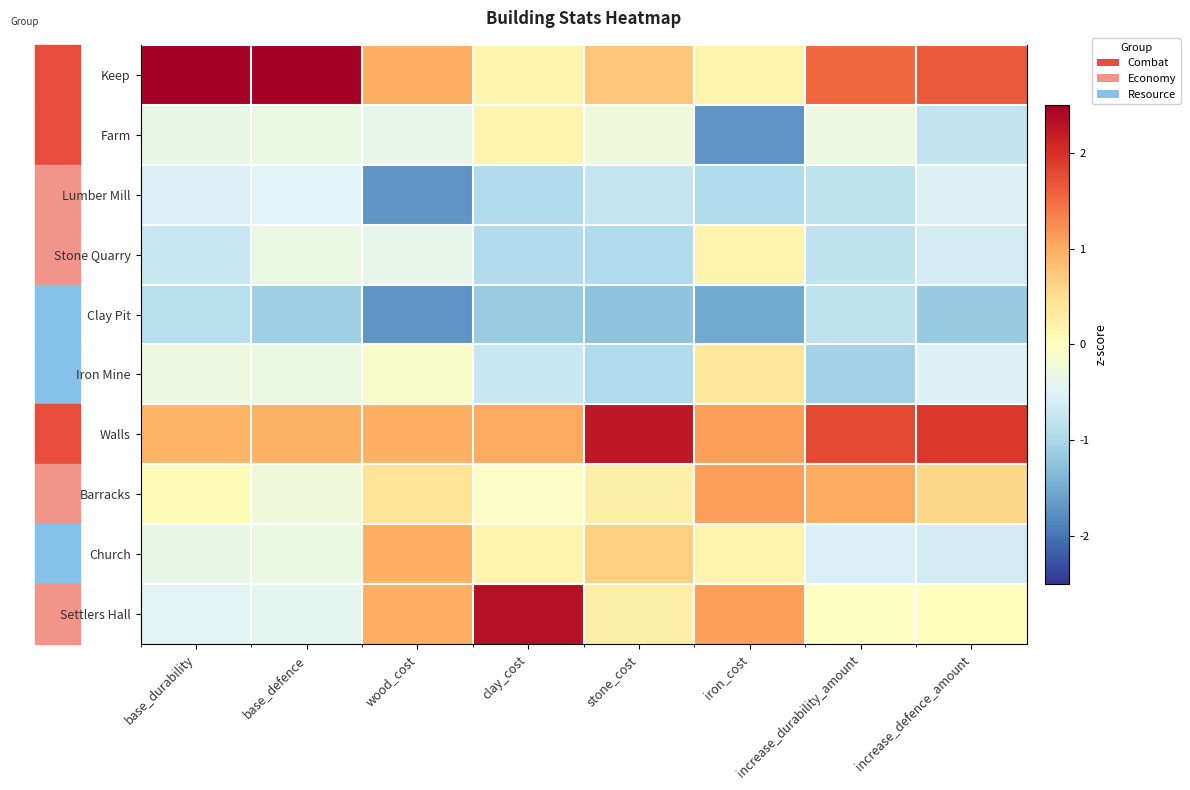

Rank the series by their maximum value, from lowest to highest.

Clay Pit, Lumber Mill, Farm, Stone Quarry, Iron Mine, Church, Barracks, Walls, Settlers Hall, Keep